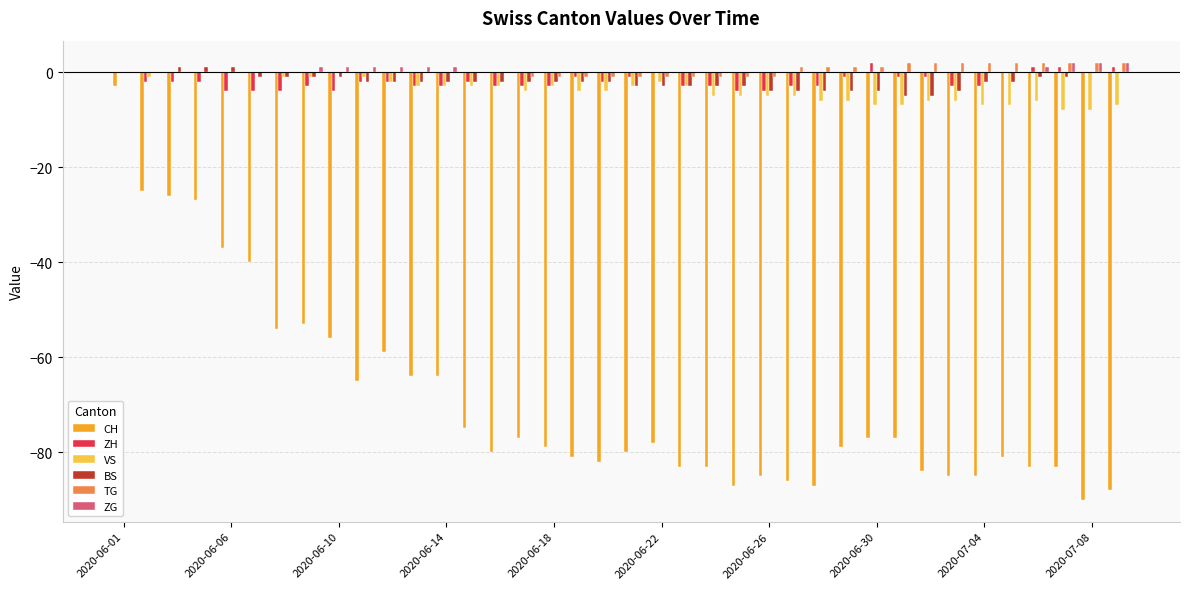

What is the sum of all VS values?

-142